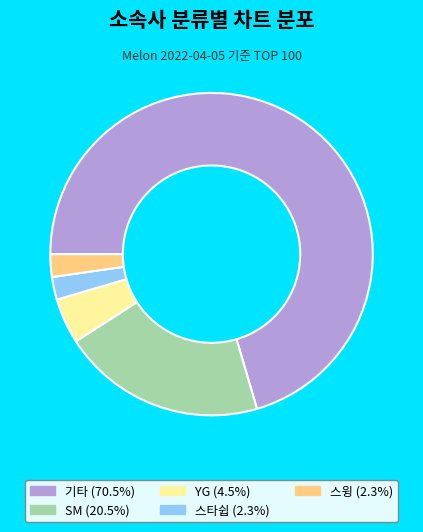

How many segments does this pie chart have?

5